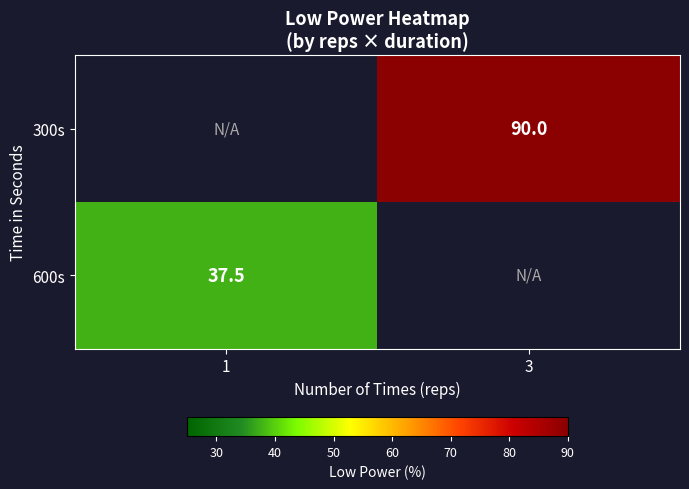

Is it true that 600s equals 37.5 at 1?

True